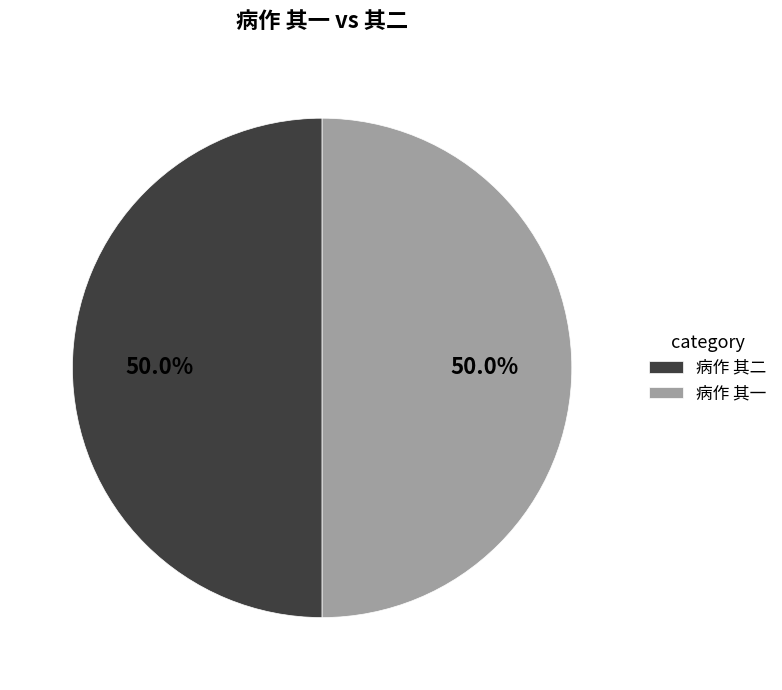

True or false: 病作 其二 accounts for 57% of the total.

False